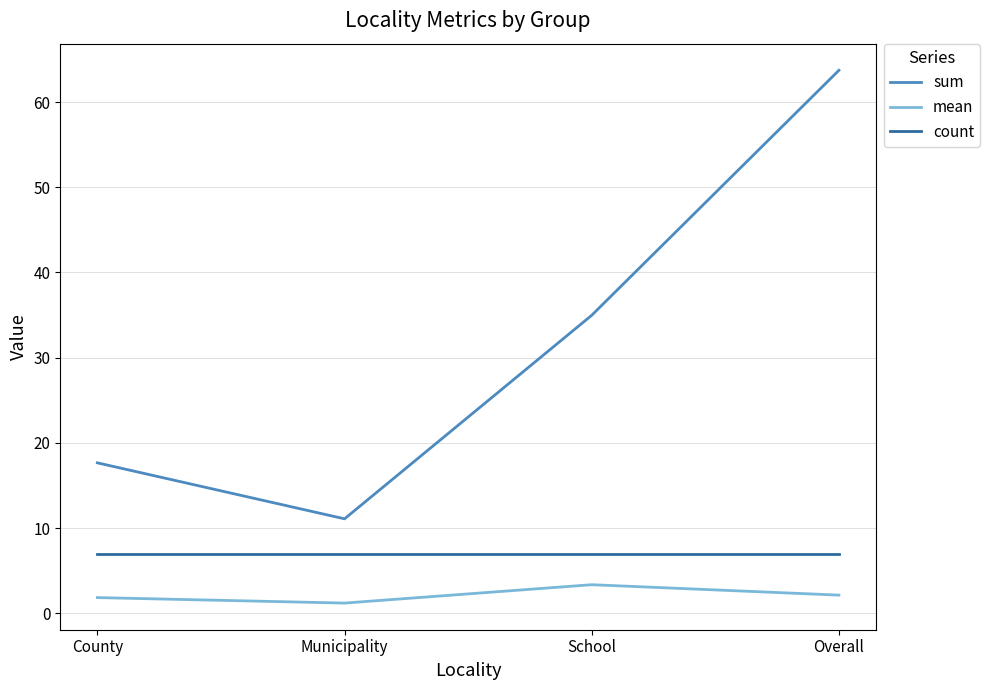

Reading right to left, transcribe all the data shown in this chart.

sum: Overall=63.7	School=35.0	Municipality=11.1	County=17.7
mean: Overall=2.1	School=3.4	Municipality=1.2	County=1.8
count: Overall=7.0	School=7.0	Municipality=7.0	County=7.0